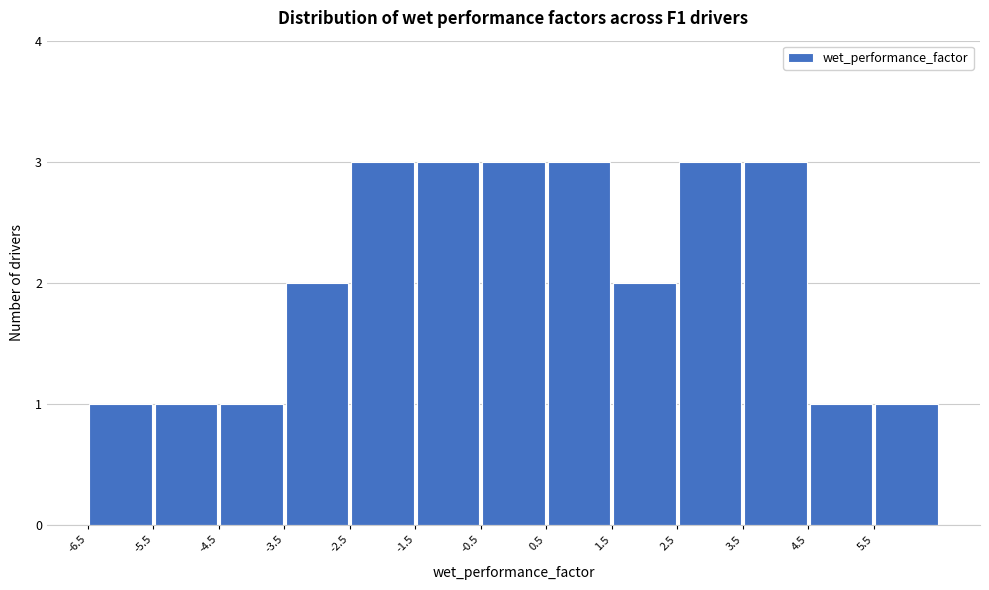

Reading left to right, list every bar in this chart as the range it spans on the x-axis followed by its height. The values are not printed on the chart, so give them approximately, as read against the axis.

-6.5 to -5.5: 1
-5.5 to -4.5: 1
-4.5 to -3.5: 1
-3.5 to -2.5: 2
-2.5 to -1.5: 3
-1.5 to -0.5: 3
-0.5 to 0.5: 3
0.5 to 1.5: 3
1.5 to 2.5: 2
2.5 to 3.5: 3
3.5 to 4.5: 3
4.5 to 5.5: 1
5.5 to 6.5: 1